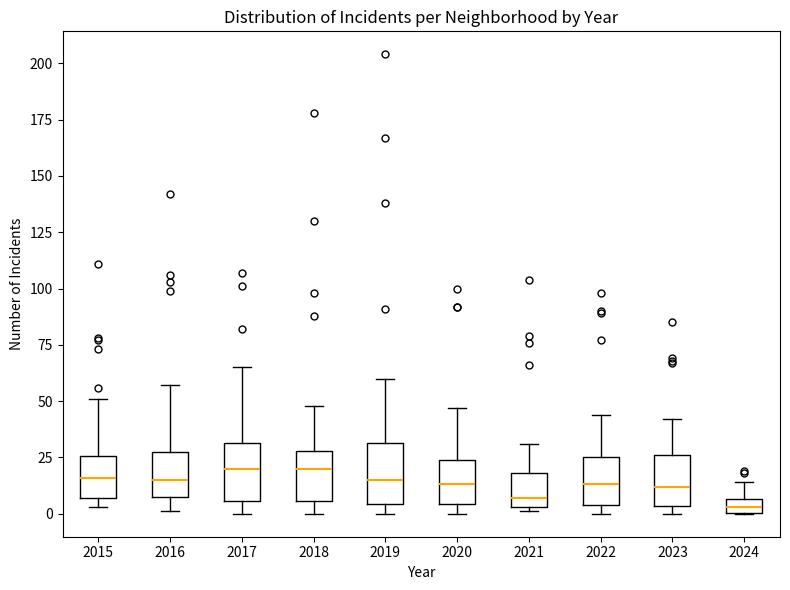

Where is the upper edge of the box at x = 2018 on the y-axis? The values are not printed on the chart, so give them approximately, as read against the axis.

30